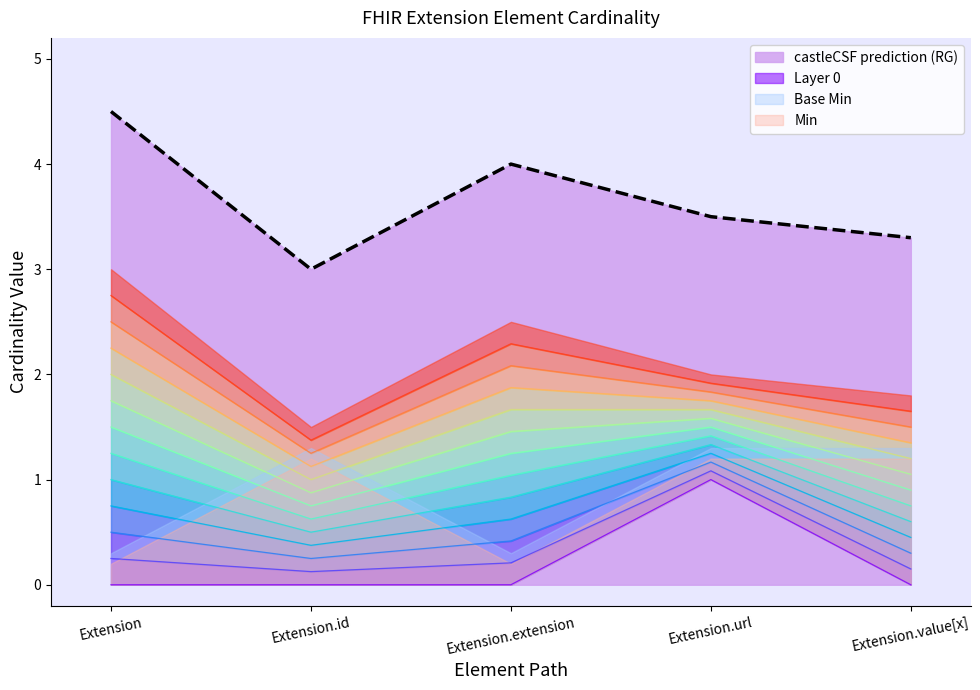

What is the value of the 2nd point from the left?

3.0